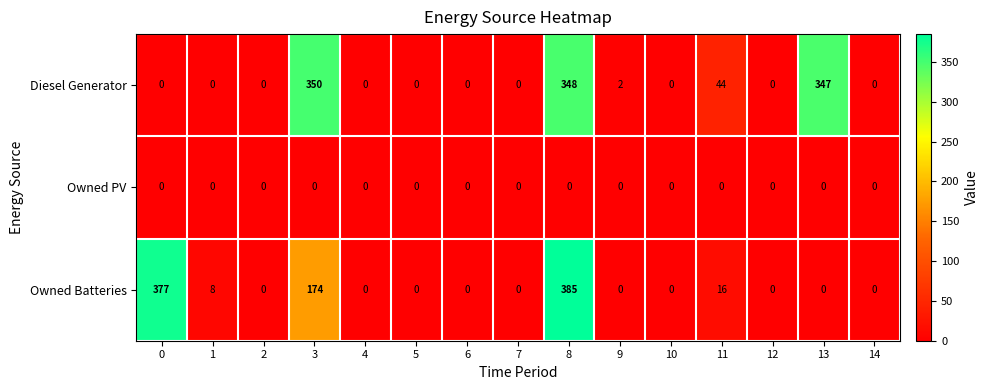

What is the maximum value for Owned Batteries?

385